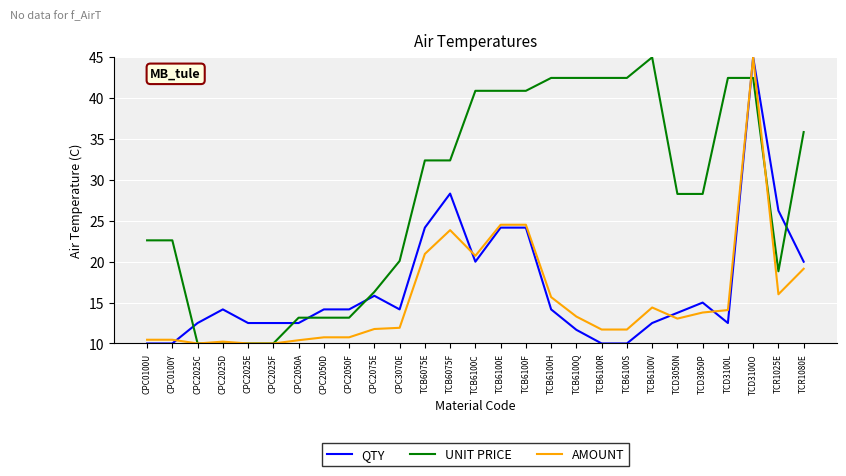

Which series ends up on top after the final intersection of UNIT PRICE and QTY?

UNIT PRICE